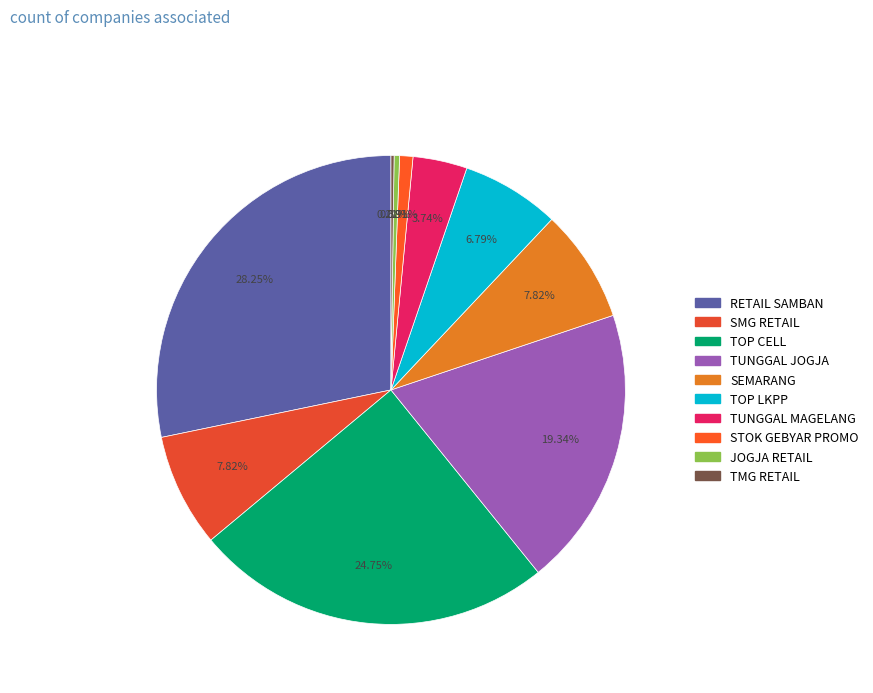

Is RETAIL SAMBAN the majority of the pie?

No